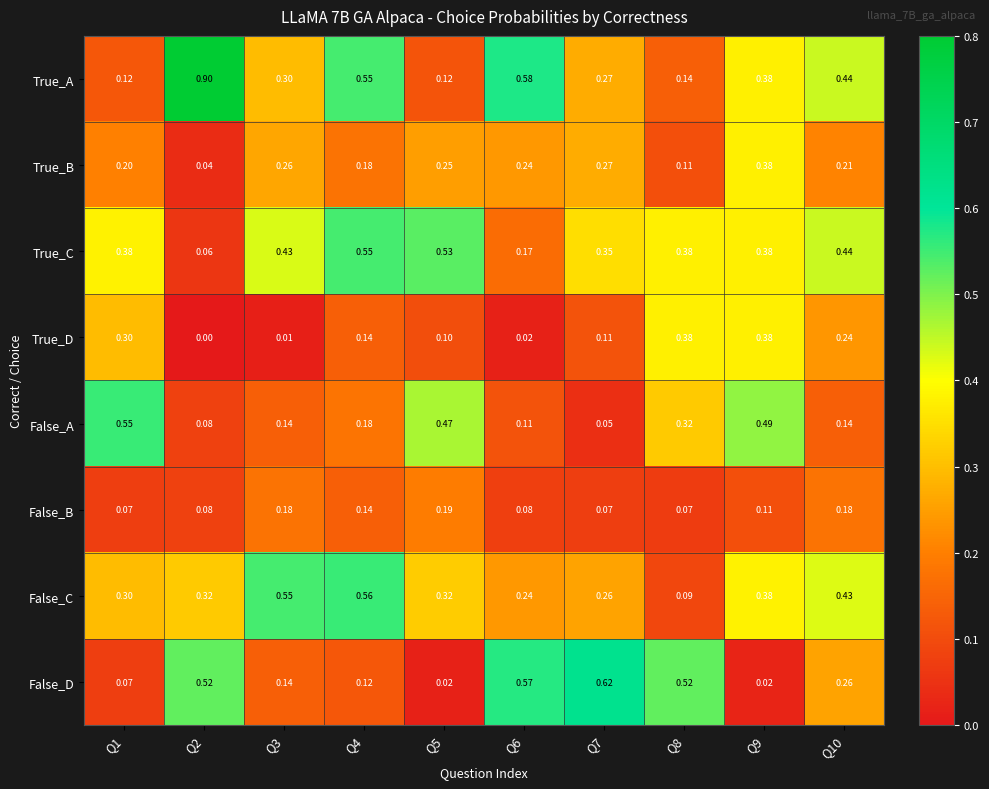

At how many categories does at least one series exceed 0?

10